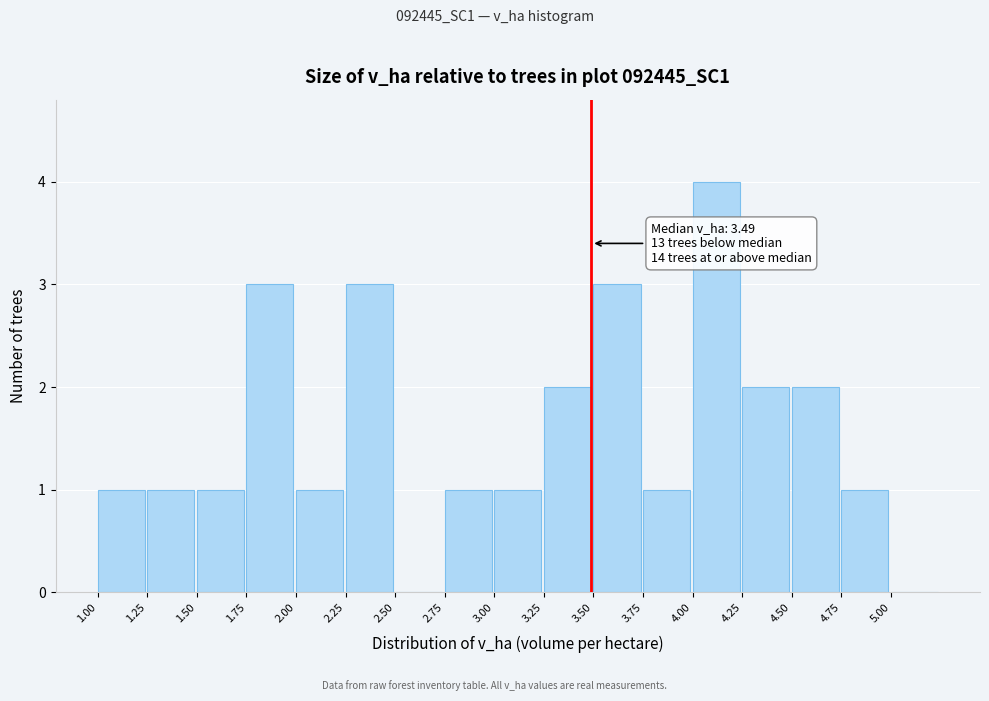

Over which range of the x-axis is the bar tallest?

4.00 to 4.25